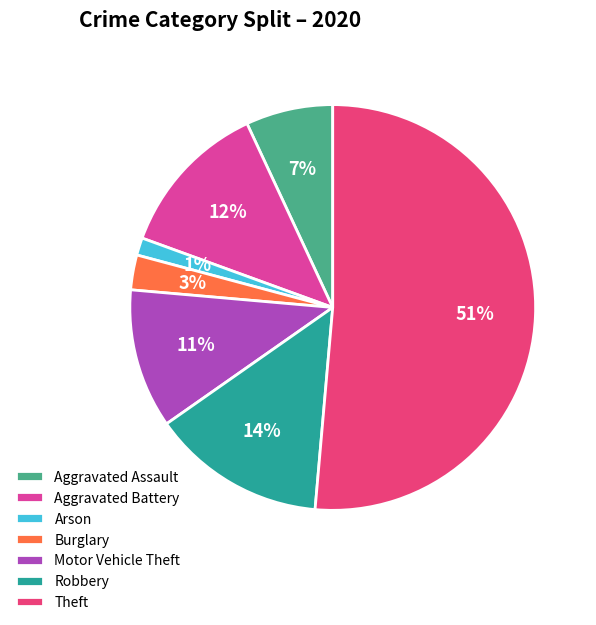

Rank the categories by value from lowest to highest.

Arson, Burglary, Aggravated Assault, Motor Vehicle Theft, Aggravated Battery, Robbery, Theft